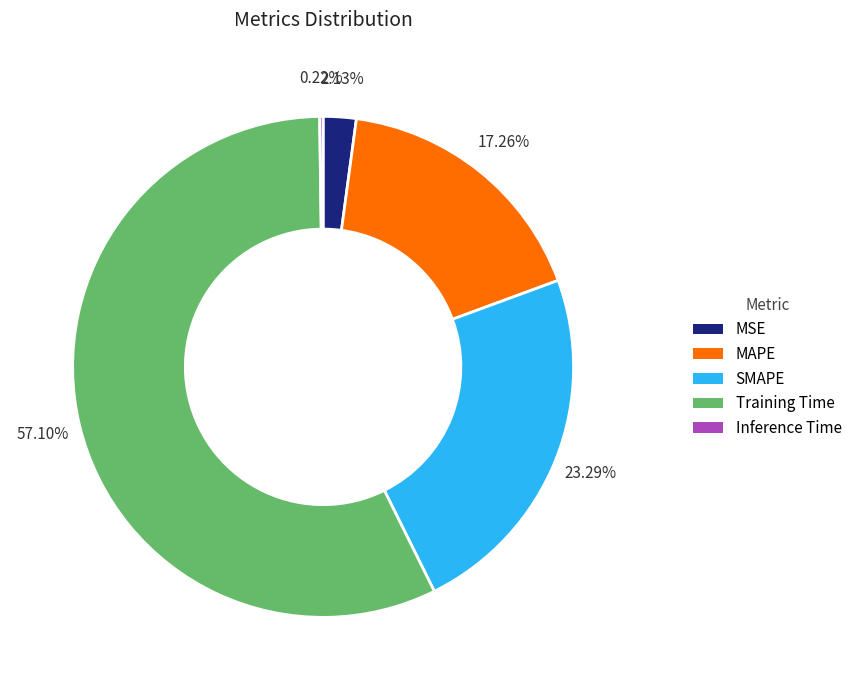

Does MAPE account for over 50% of the chart?

No